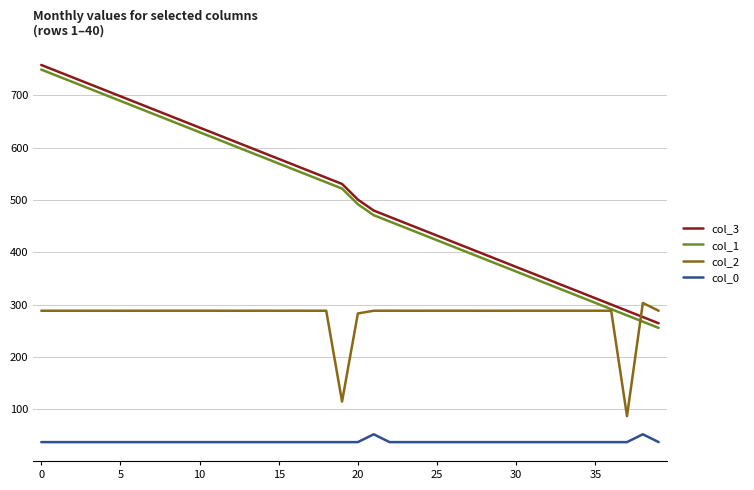

True or false: col_0 and col_1 intersect in this chart.

False